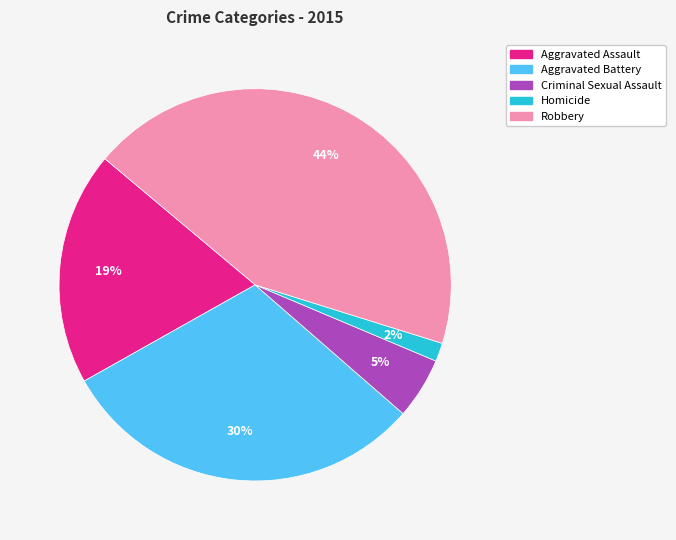

How many slices are in this pie chart?

5